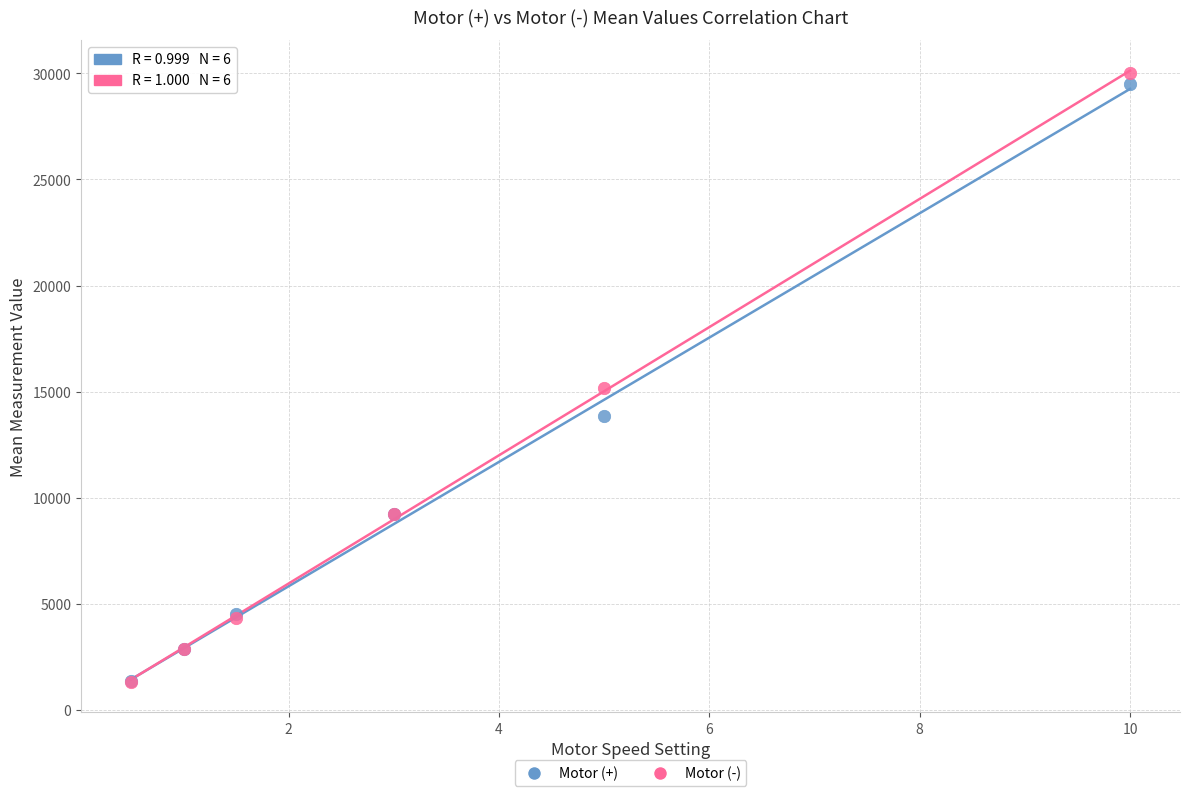

Across all series, what Y value is closest to 15666?

15150.4